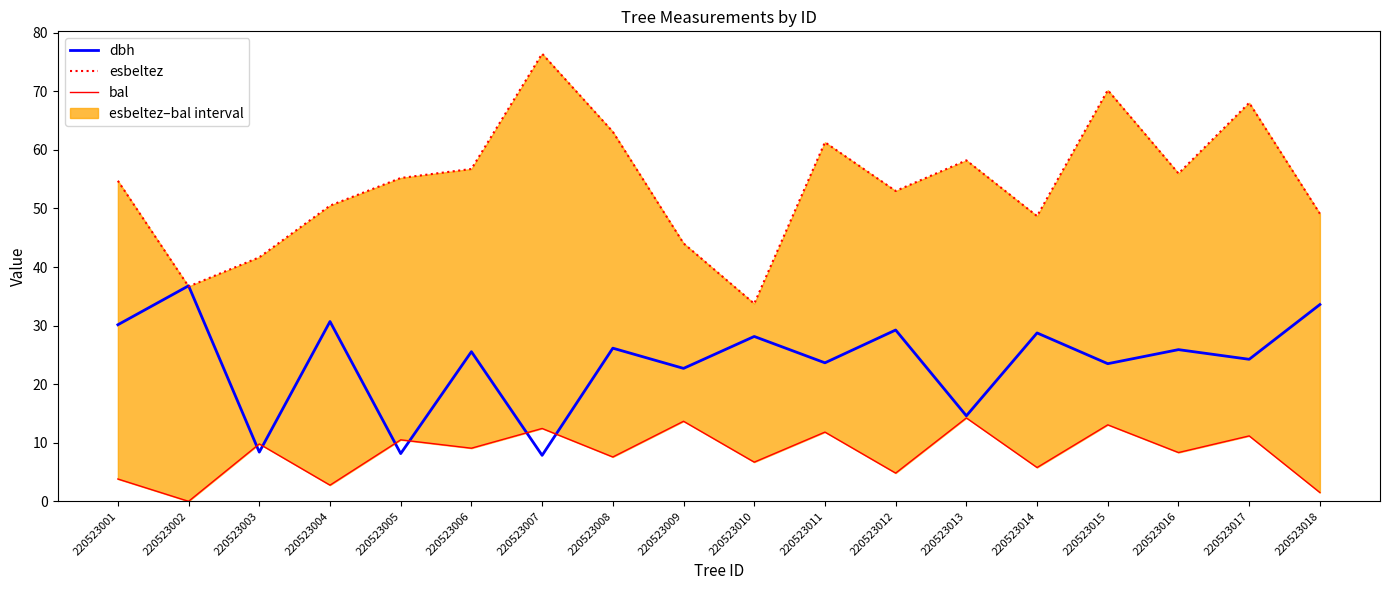

Reading left to right, extract all data points from this chart.

dbh: 220523001=30.1	220523002=36.8	220523003=8.4	220523004=30.7	220523005=8.2	220523006=25.6	220523007=7.8	220523008=26.1	220523009=22.7	220523010=28.1	220523011=23.6	220523012=29.2	220523013=14.6	220523014=28.8	220523015=23.5	220523016=25.9	220523017=24.2	220523018=33.6
esbeltez: 220523001=54.7	220523002=36.7	220523003=41.7	220523004=50.5	220523005=55.2	220523006=56.8	220523007=76.4	220523008=63.1	220523009=44.0	220523010=33.8	220523011=61.3	220523012=53.0	220523013=58.2	220523014=48.7	220523015=70.2	220523016=56.0	220523017=68.0	220523018=49.1
bal: 220523001=3.8	220523002=0.0	220523003=9.8	220523004=2.8	220523005=10.5	220523006=9.1	220523007=12.4	220523008=7.6	220523009=13.7	220523010=6.7	220523011=11.8	220523012=4.8	220523013=14.2	220523014=5.8	220523015=13.1	220523016=8.3	220523017=11.2	220523018=1.5